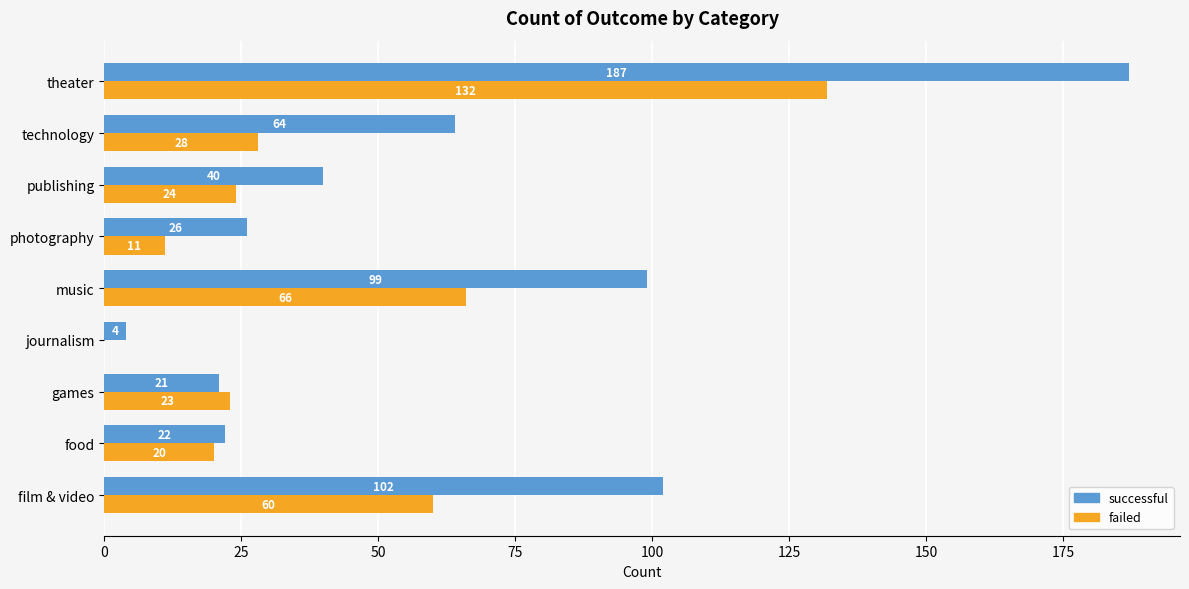

What is the average value of the successful series?

63